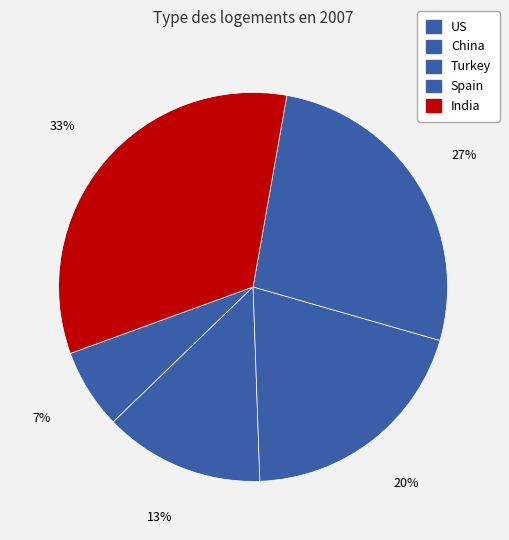

To the nearest percent, what is the average slice percentage?

20%